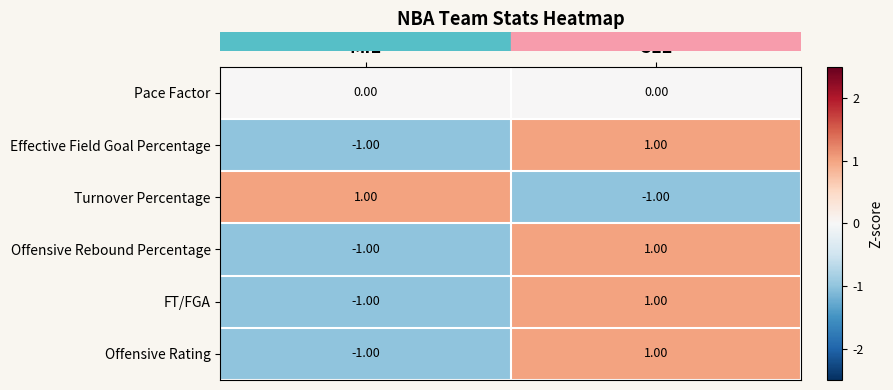

How many distinct data groups are displayed?

6